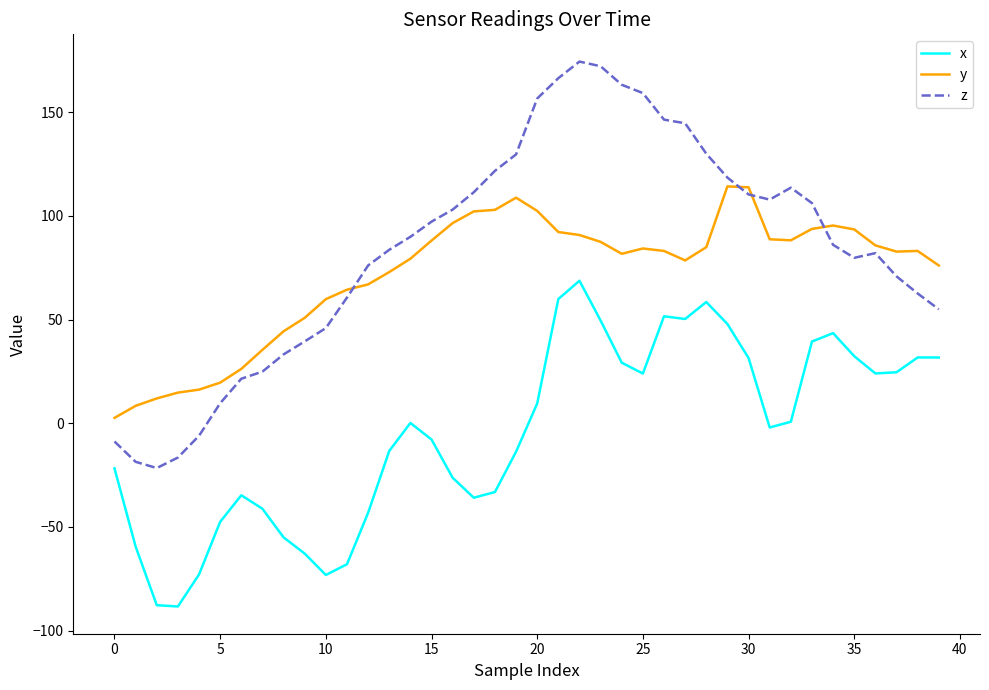

List the series in order of their peak value, lowest first.

x, y, z